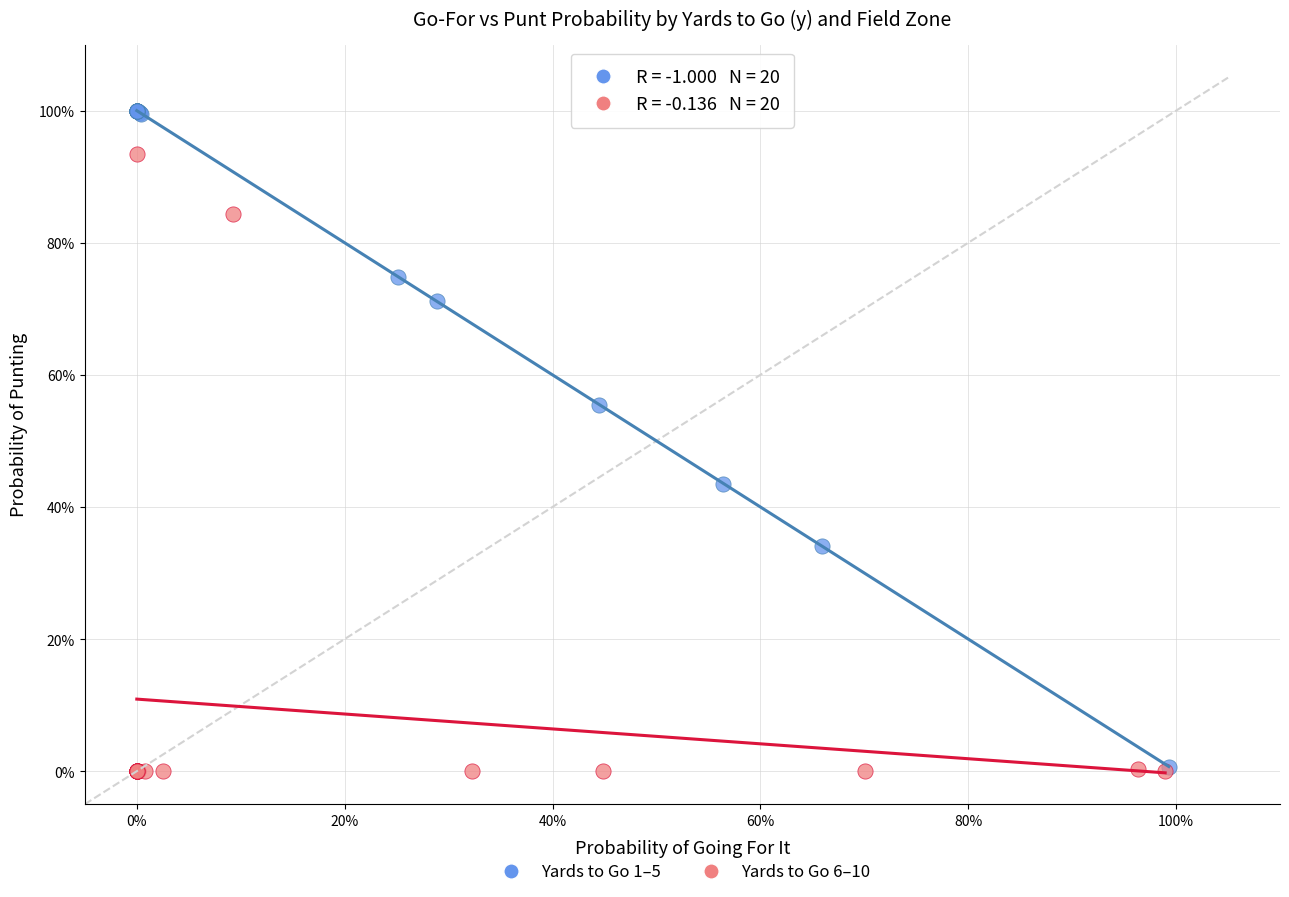

What are all the series names shown in the legend?

Yards to Go 1–5, Yards to Go 6–10